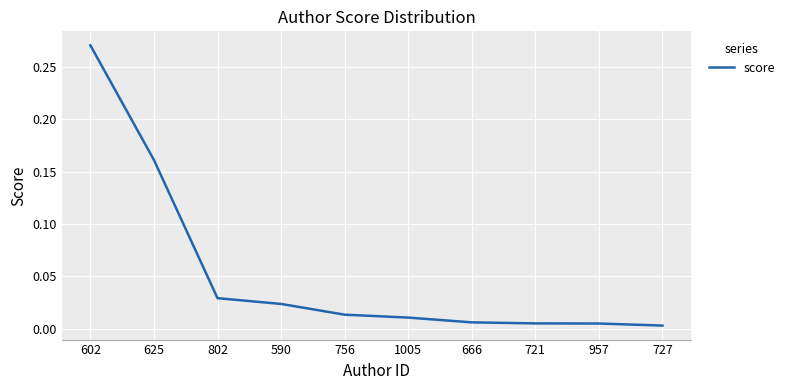

What position from the right is 802?

8